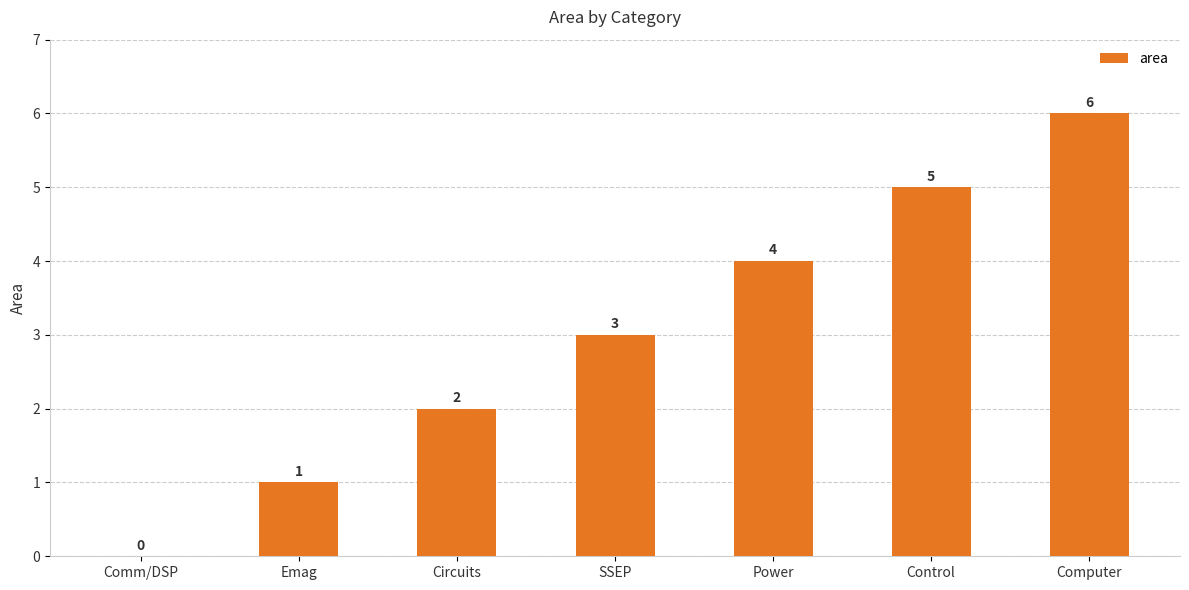

How many categories are shown in the chart?

7